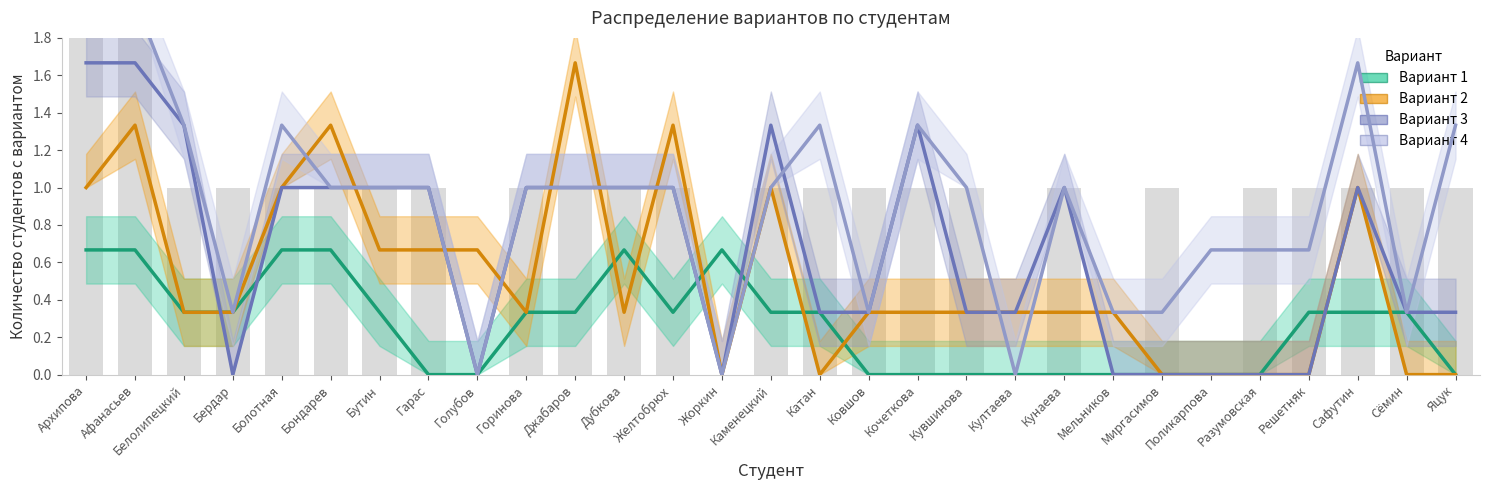

What is the sum of all Вариант 3 values?

19.3